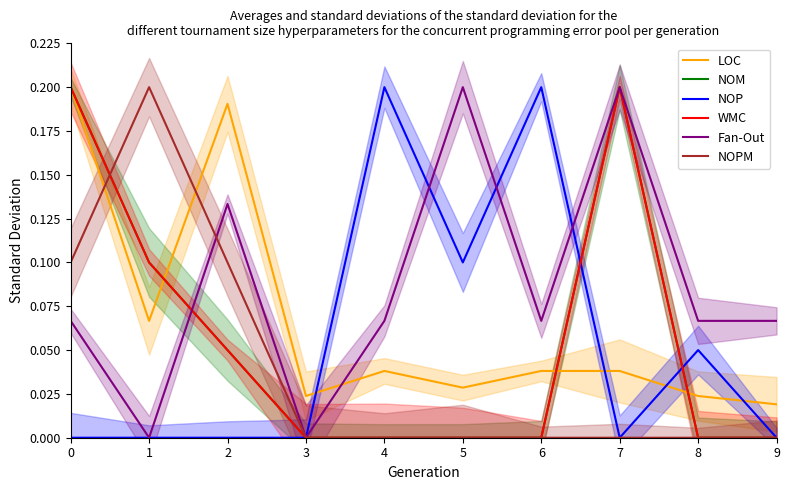

How many data points in NOM are above 0?

4